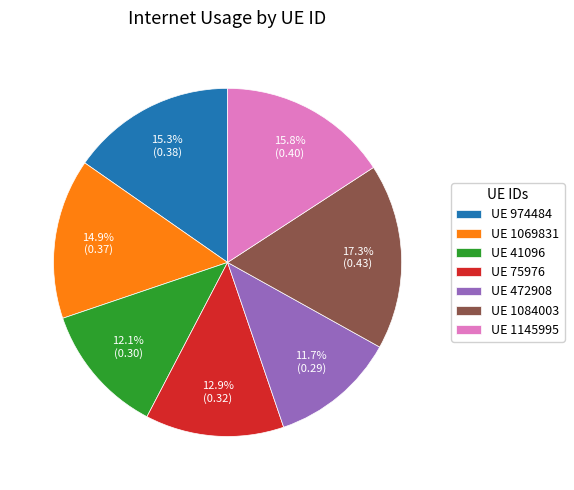

Which has a higher value, UE 1145995 or UE 974484?

UE 1145995